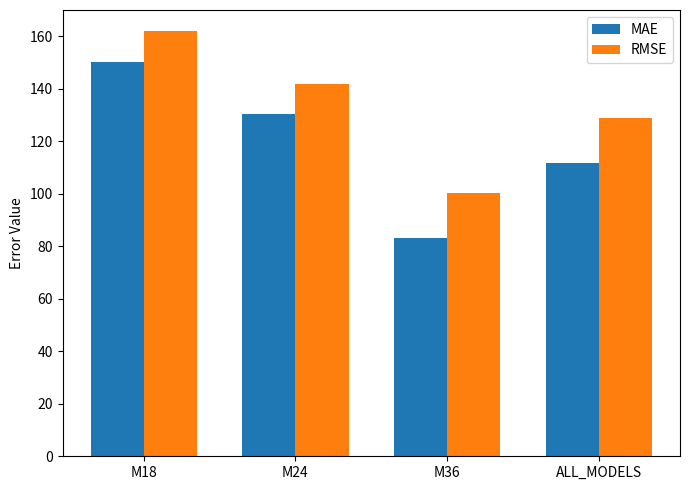

Between M24 and ALL_MODELS, which series saw the biggest shift?

MAE